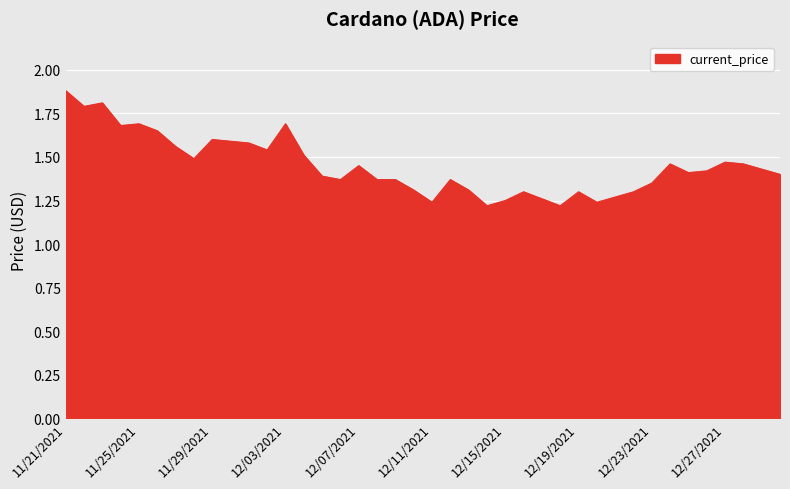

What is the maximum value shown in the chart?

1.9